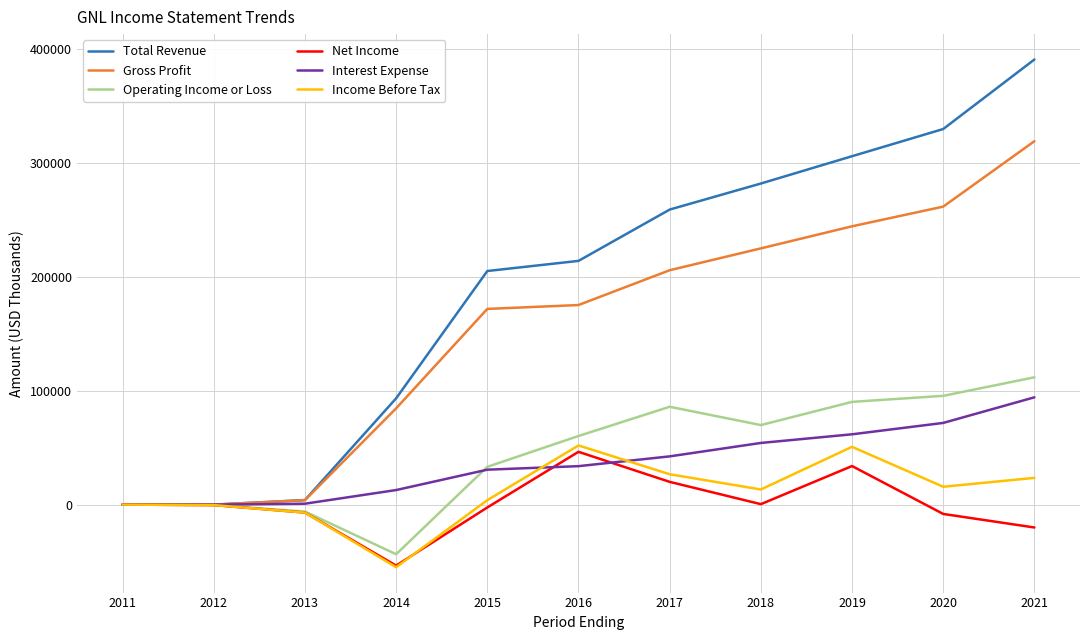

Does the chart have visible grid lines?

Yes